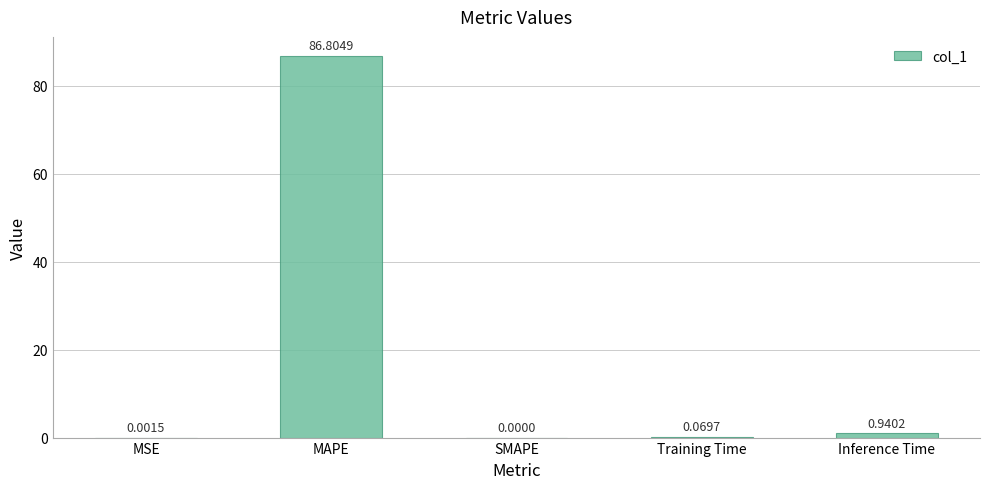

What is the change in value from Training Time to Inference Time?

+0.9